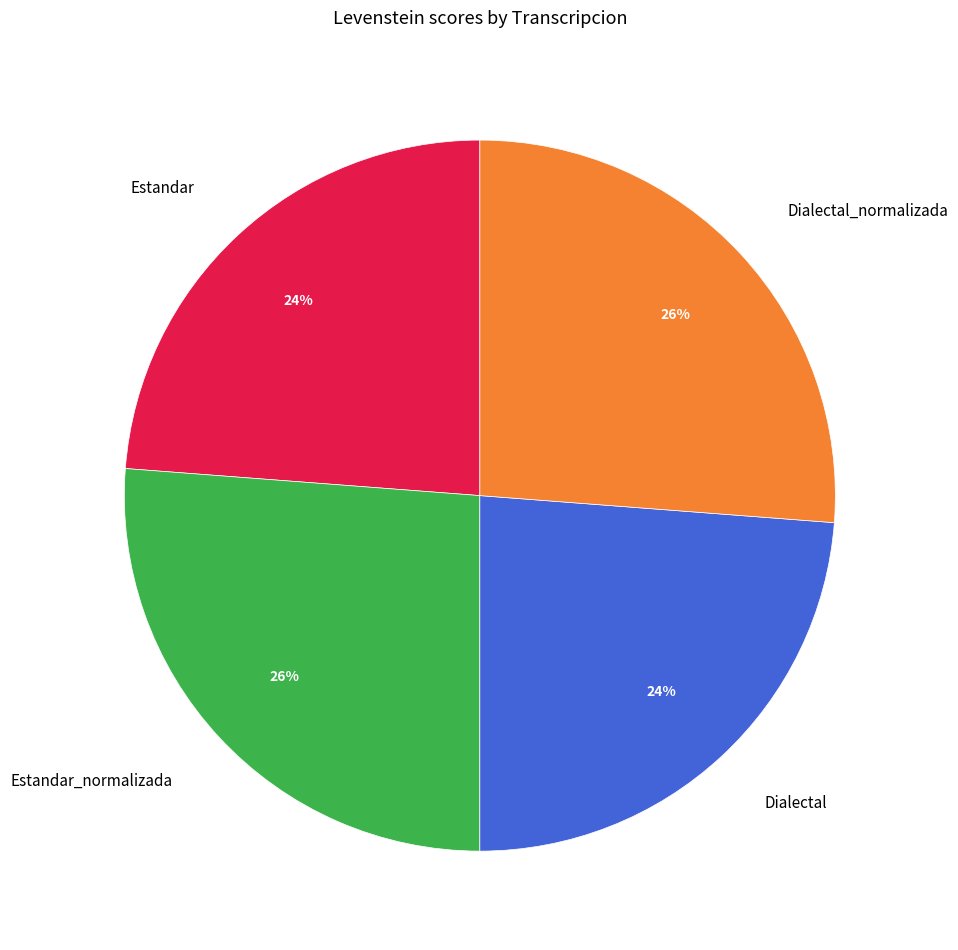

Between Estandar_normalizada and Dialectal, which is larger?

Estandar_normalizada